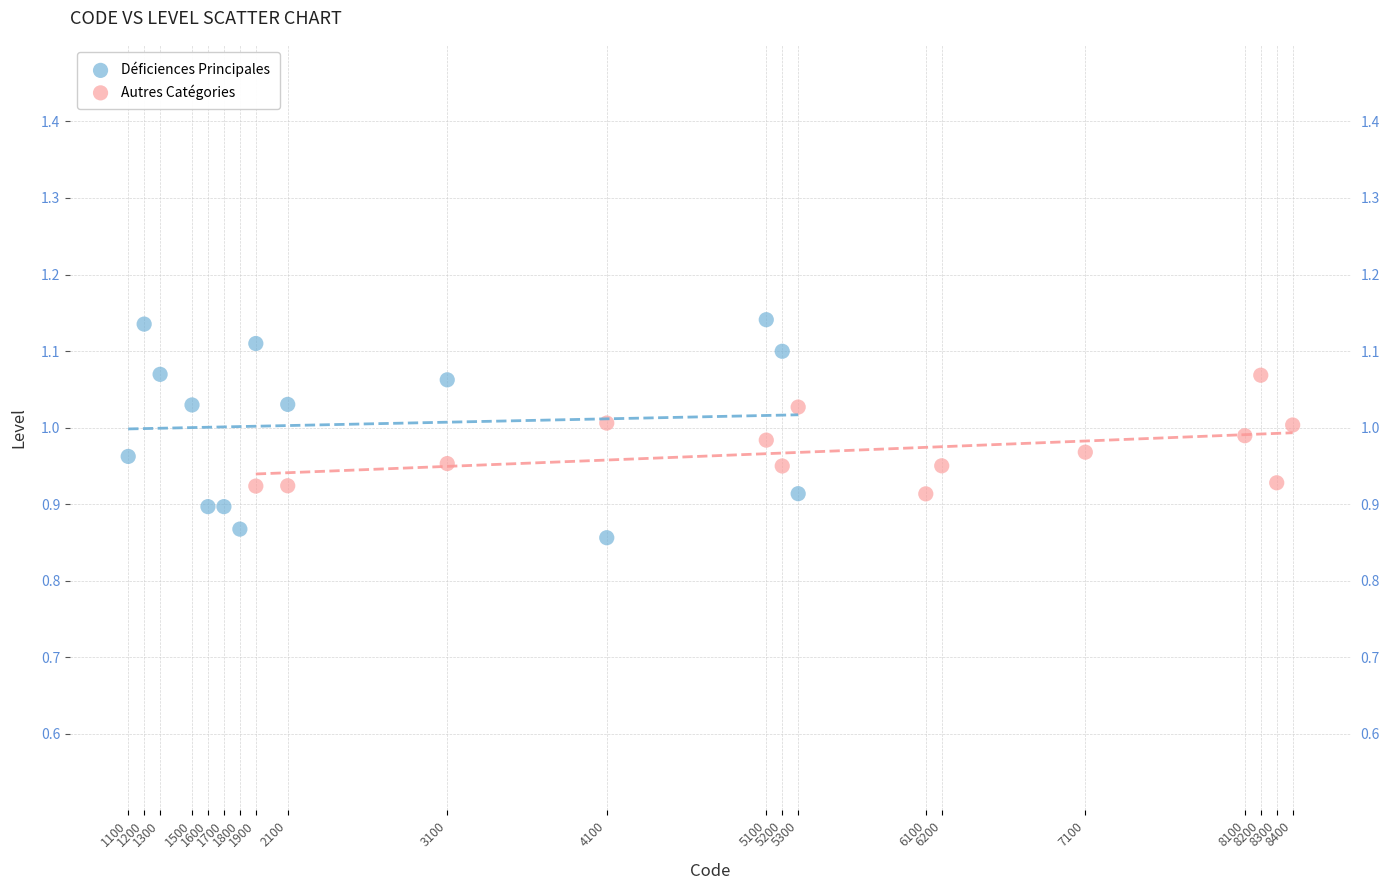

Which series reaches the maximum Y coordinate?

Déficiences Principales